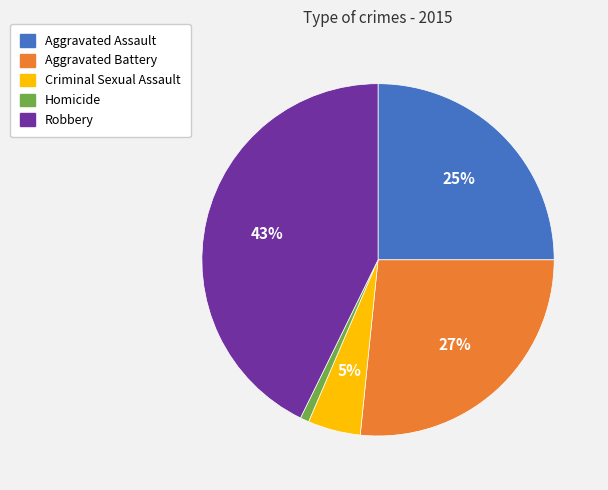

How many segments does this pie chart have?

5